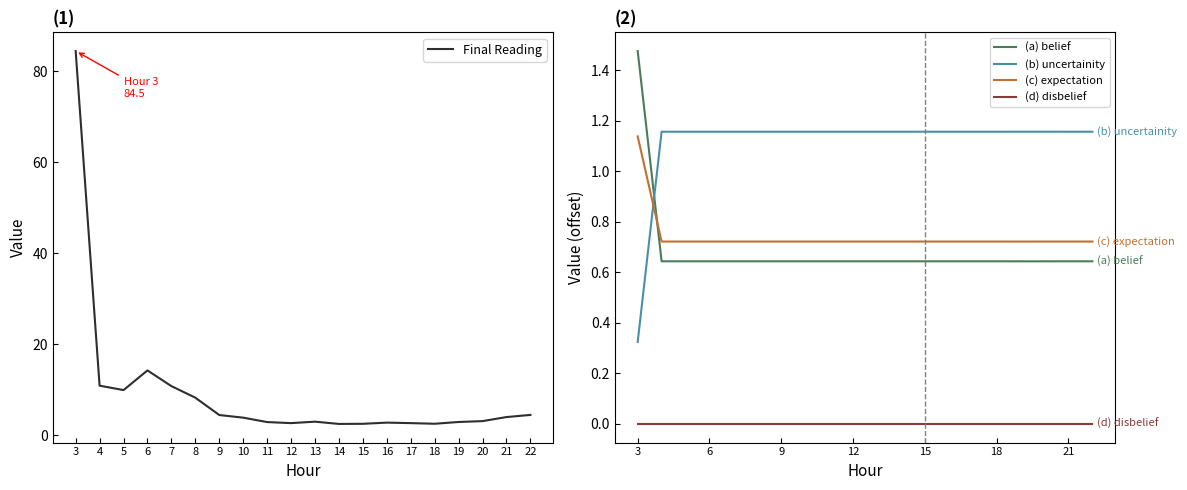

Rank the series at 19 from lowest to highest value.

(d) disbelief, (a) belief, (c) expectation, (b) uncertainity, Final Reading